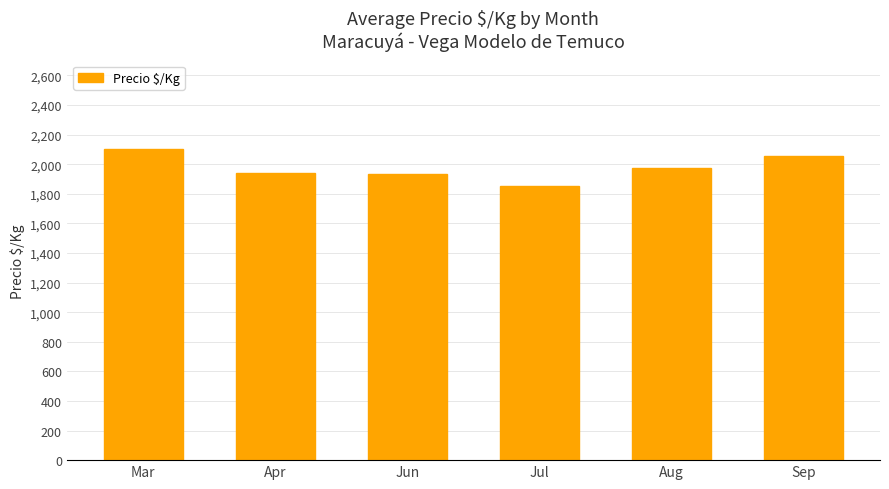

What is the label of the 2nd bar from the right?

Aug